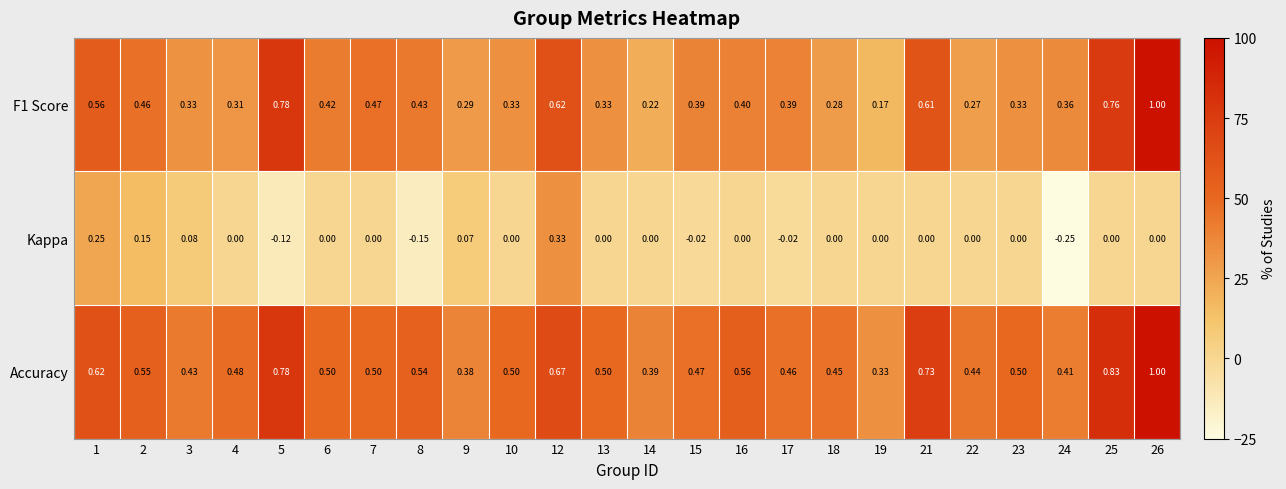

Which series changed the most between 8 and 25?

F1 Score